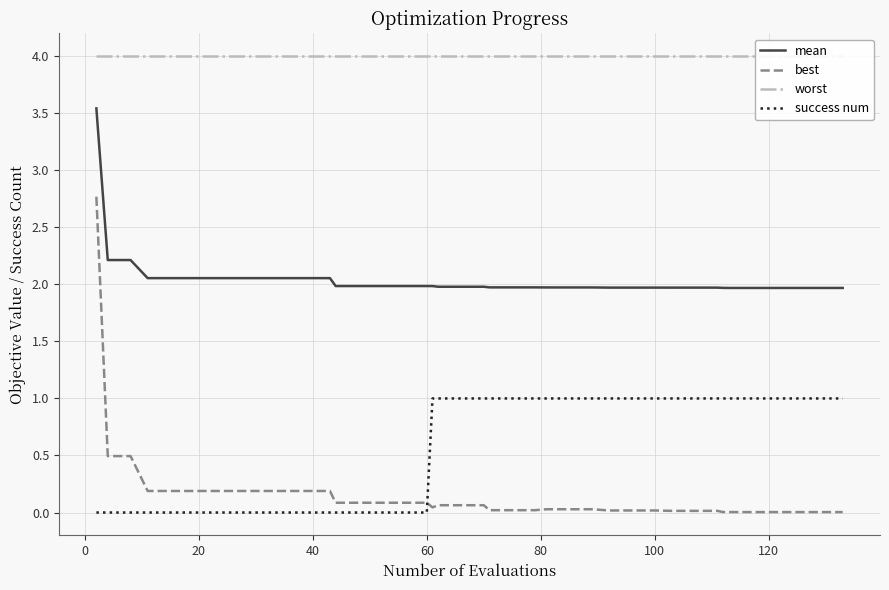

Count the number of data series in this chart.

4